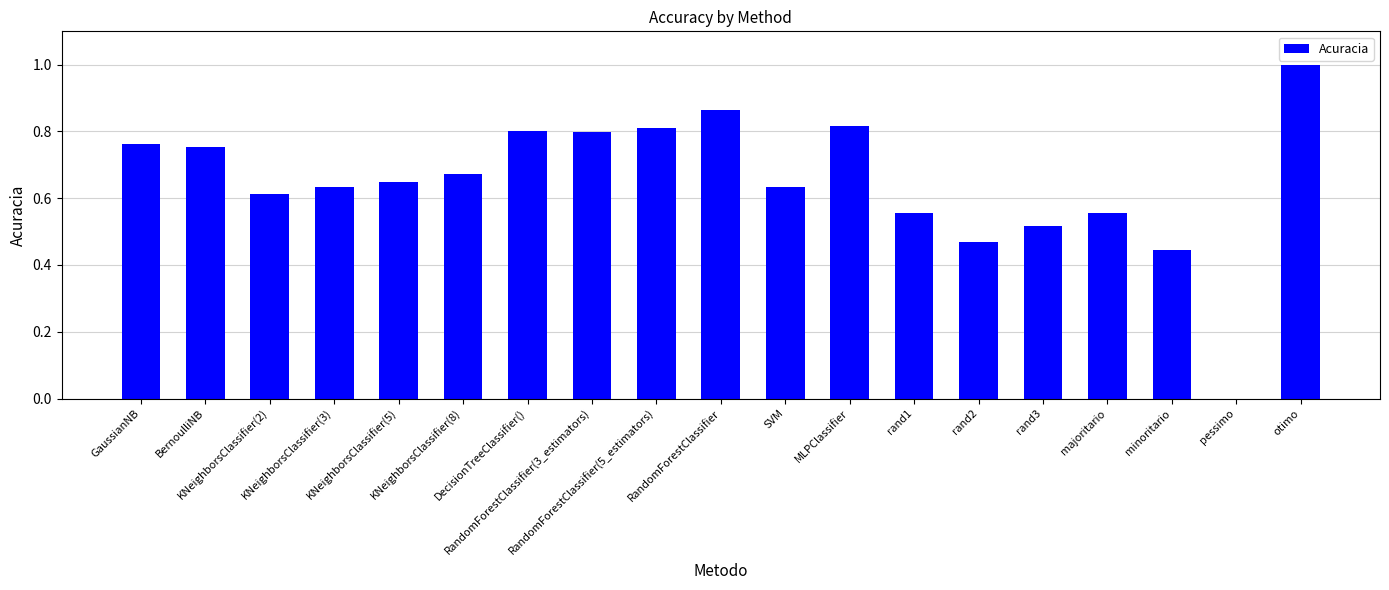

What is the maximum value shown in the chart?

1.0